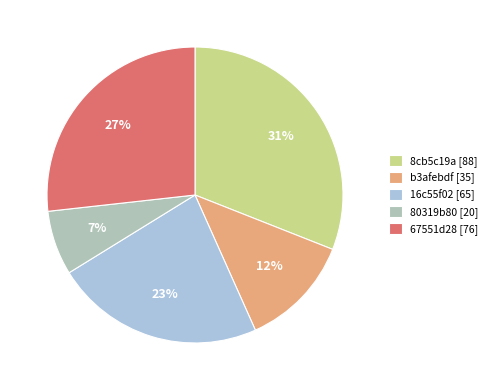

To the nearest percent, what portion does 16c55f02 represent?

23%